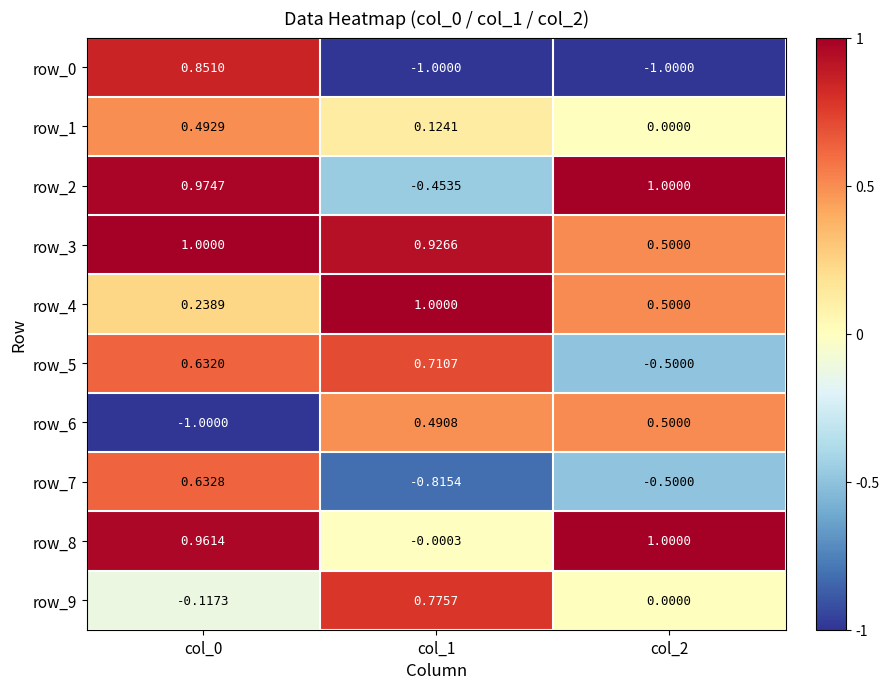

The row_8 series shows 1.0 at col_2. True or false?

True